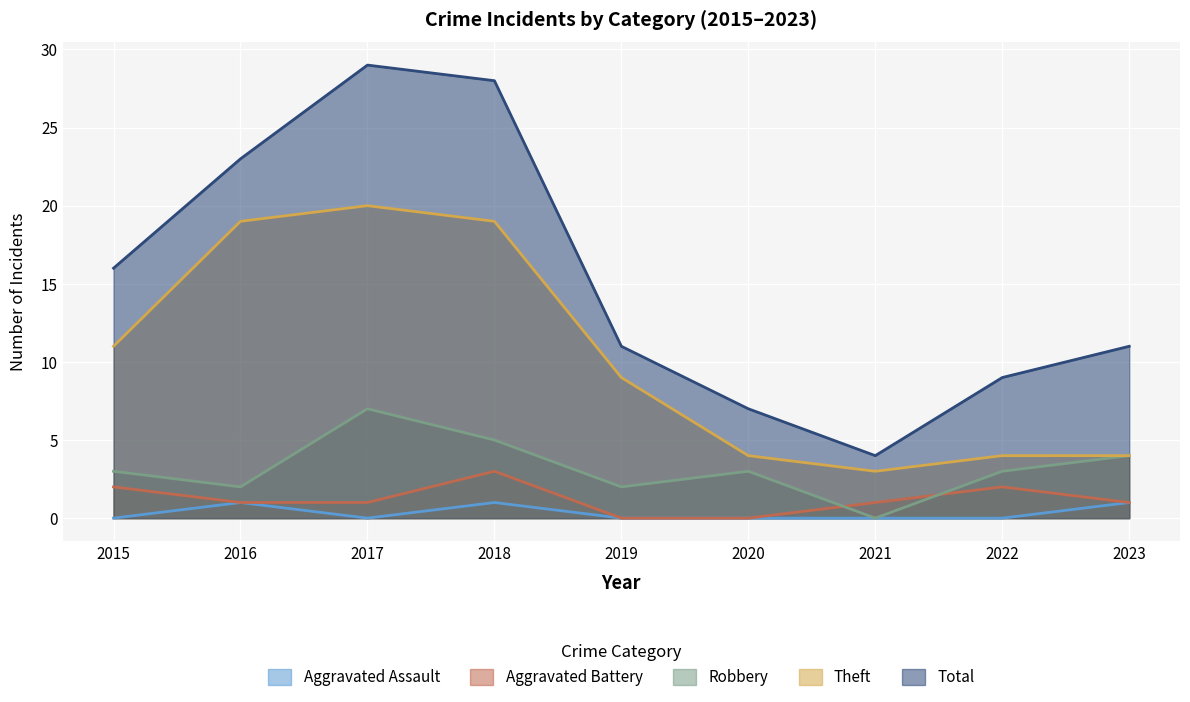

Rank the categories by Aggravated Assault value from lowest to highest.

2015, 2017, 2019, 2020, 2021, 2022, 2016, 2018, 2023